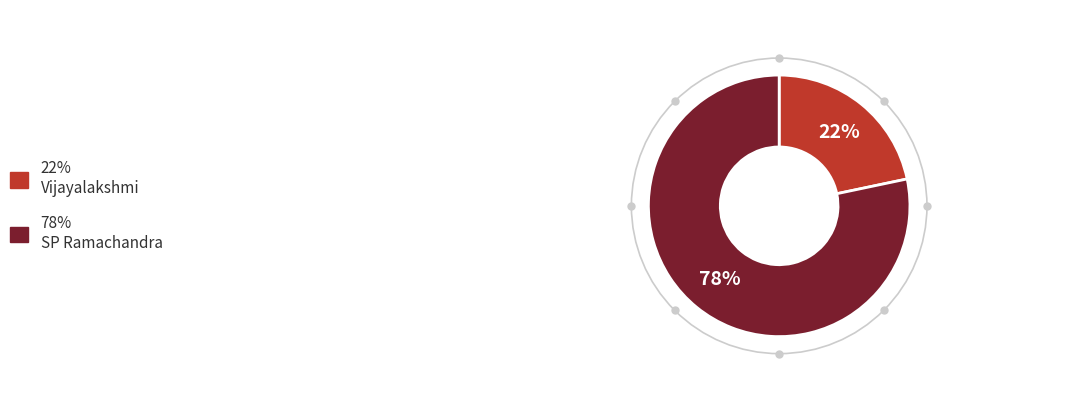

To the nearest percent, what is the average slice percentage?

50%